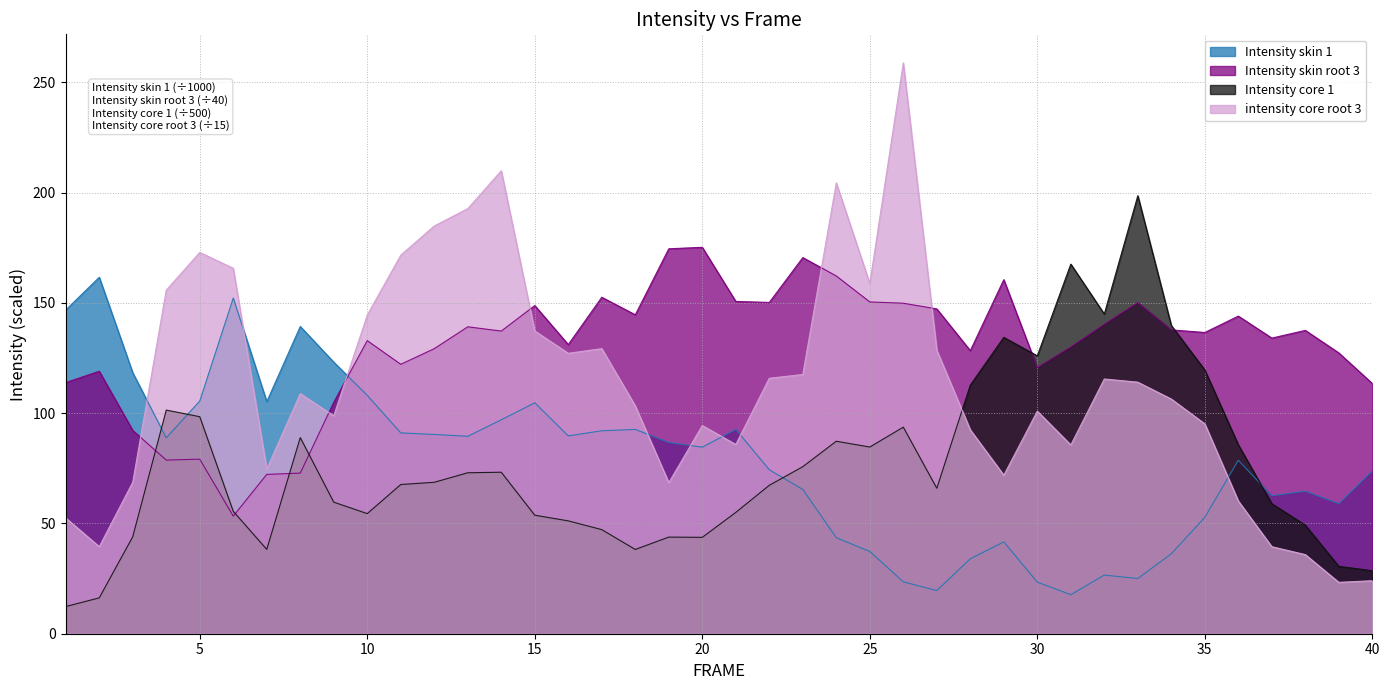

How many lines are shown in the chart?

4